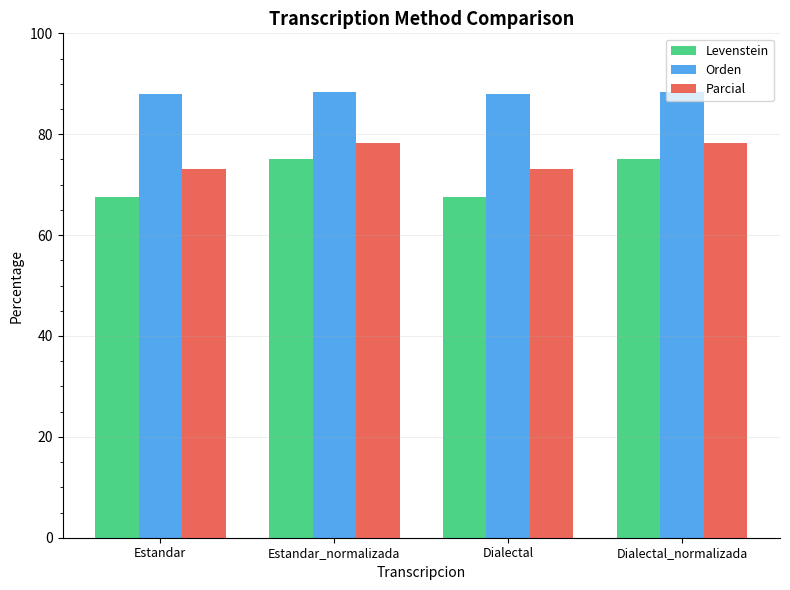

What is the label of the 1st bar from the right?

Dialectal_normalizada